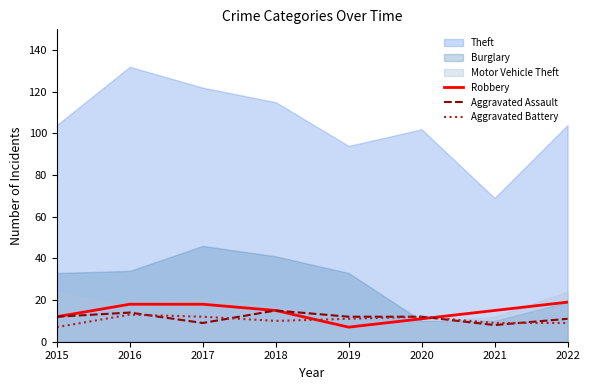

Does the chart have visible grid lines?

No